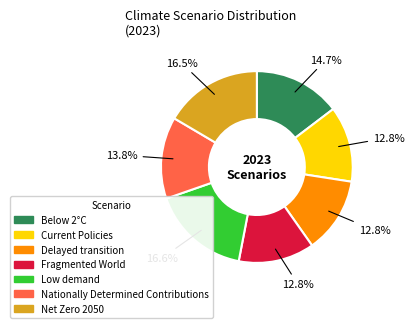

Count the number of slices in the pie.

7